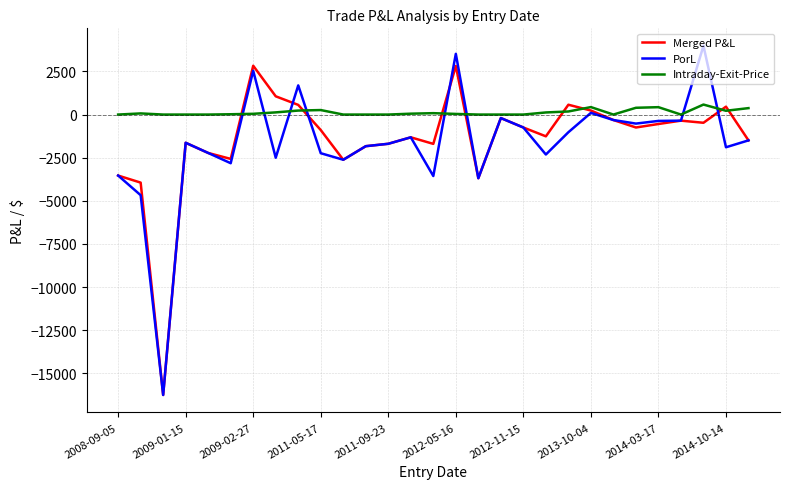

Which series has the largest total across all categories?

Intraday-Exit-Price